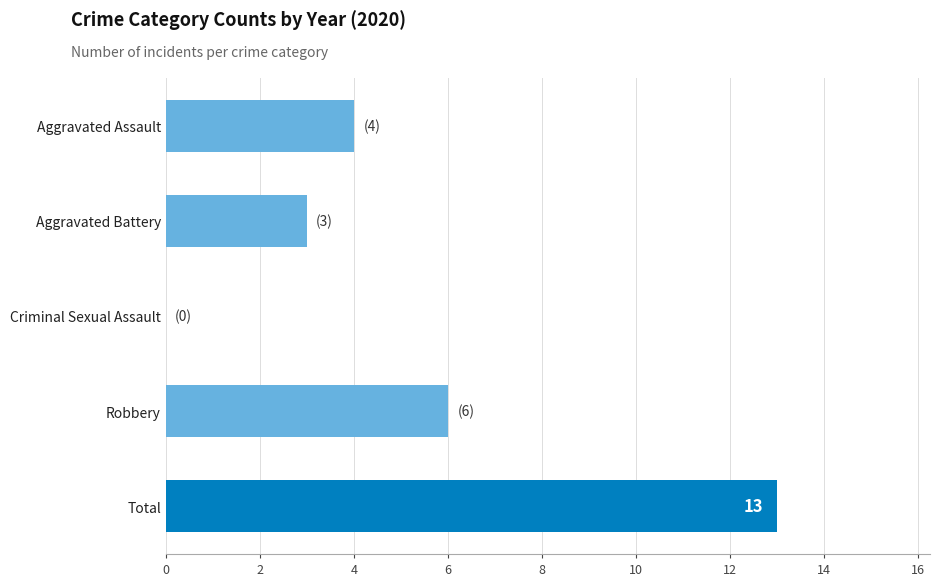

Is it true that the value at Aggravated Battery is 3?

True